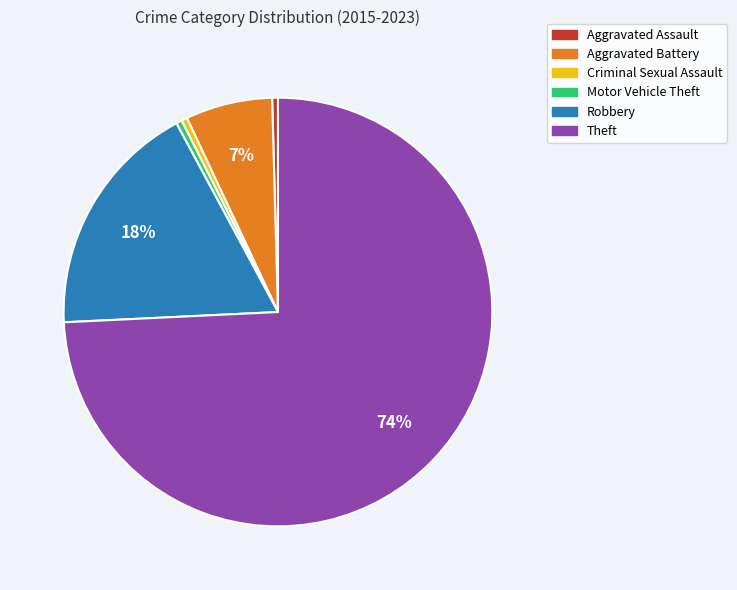

Count the number of slices in the pie.

6